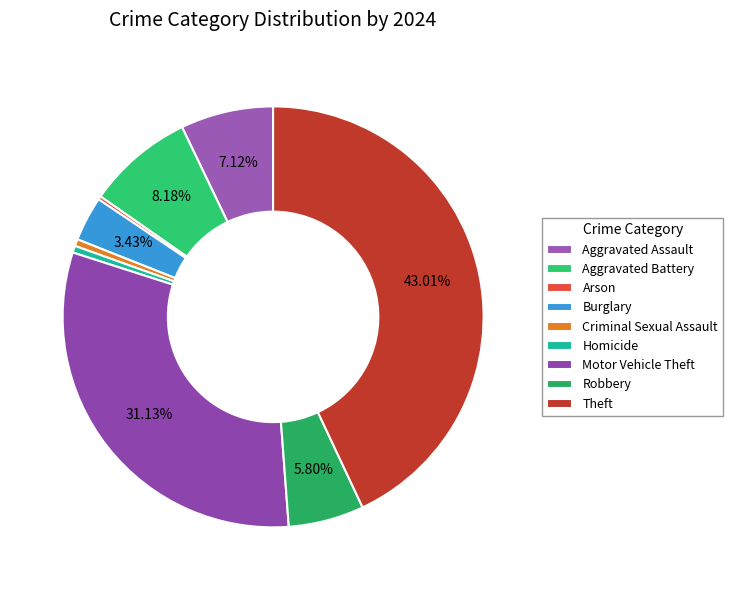

How many segments does this pie chart have?

9